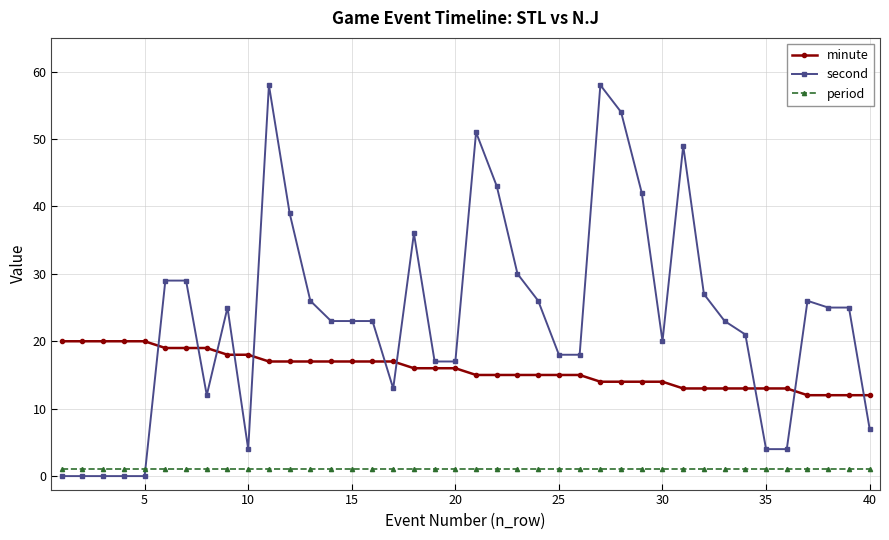

What is the difference between the second highest and minimum values in the second series?

58